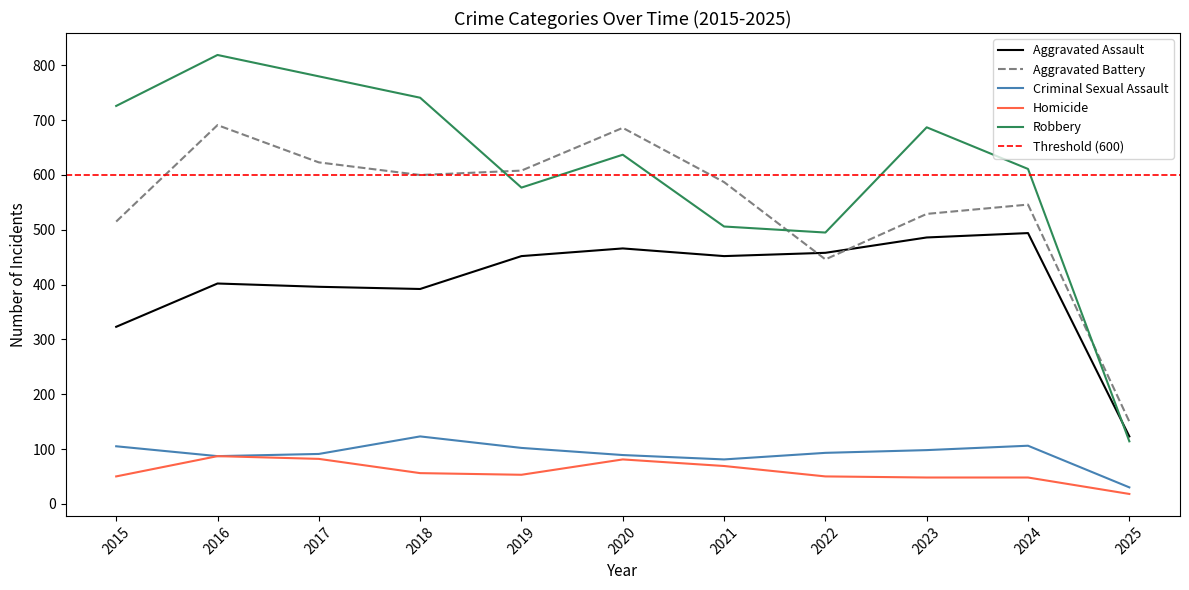

Read the Aggravated Battery value at 2021, to the nearest 10.

590